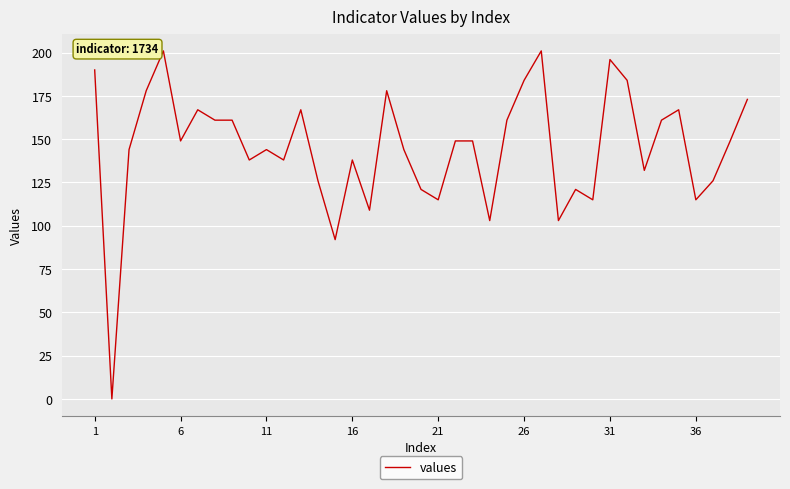

Reading left to right, list all the values displayed in this chart.

190	0	144	178	201	149	167	161	161	138	144	138	167	126	92	138	109	178	144	121	115	149	149	103	161	184	201	103	121	115	196	184	132	161	167	115	126	149	173